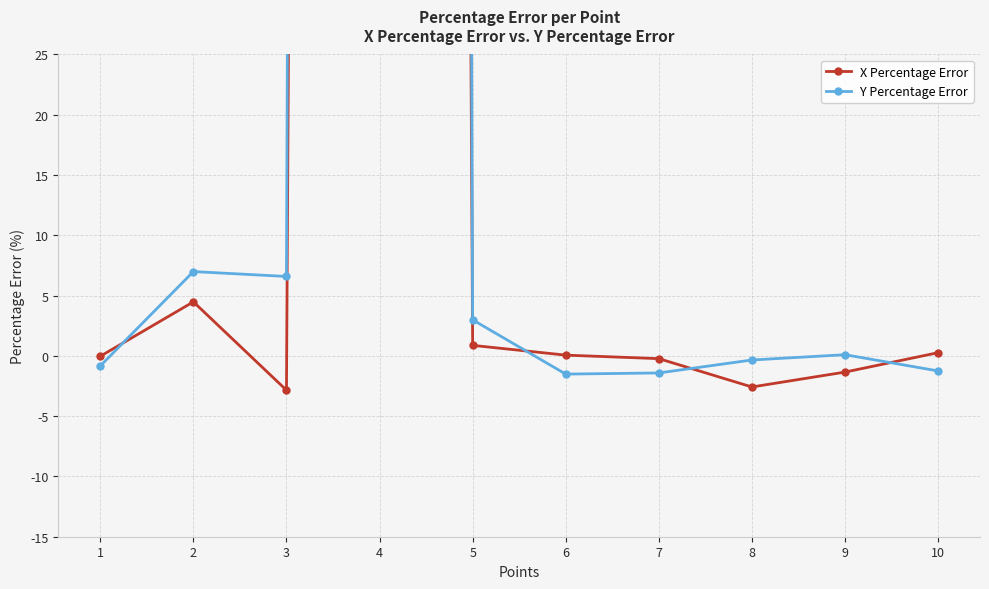

What is the difference between the second highest and minimum values in the Y Percentage Error series?

8.5